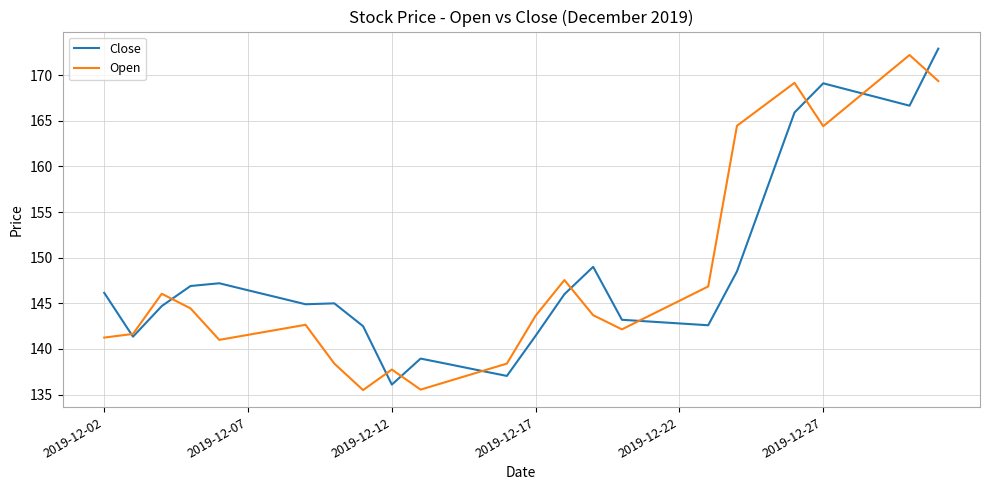

What is the highest value of the Open series?

172.2